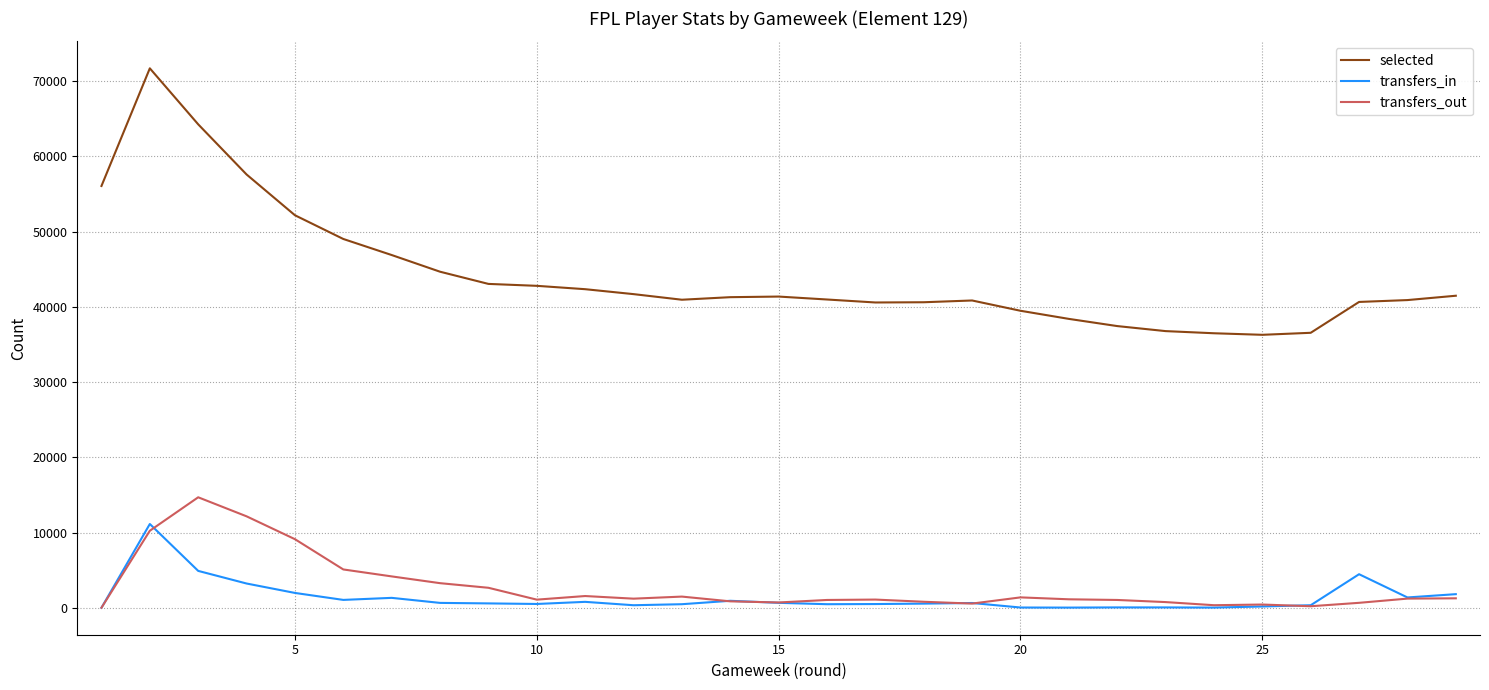

Which series has the largest total across all categories?

selected